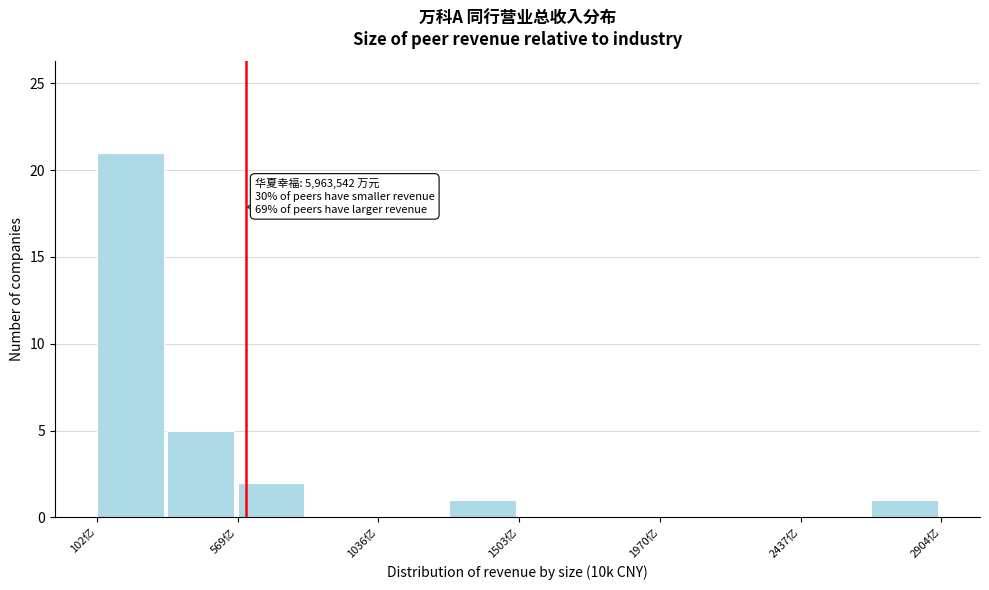

Which range on the x-axis has the tallest bar?

100 to 350